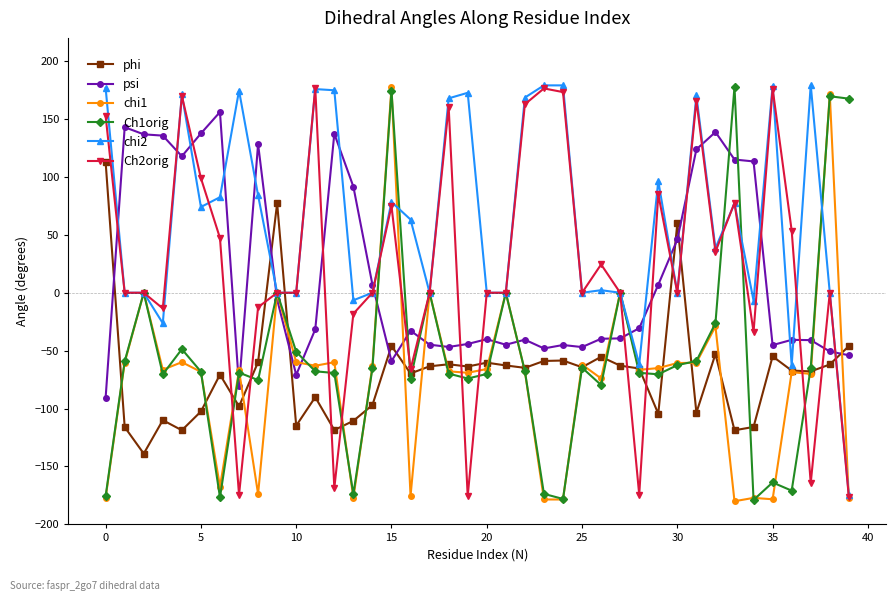

What is the value of the psi point at the 39th from the left?

-50.7